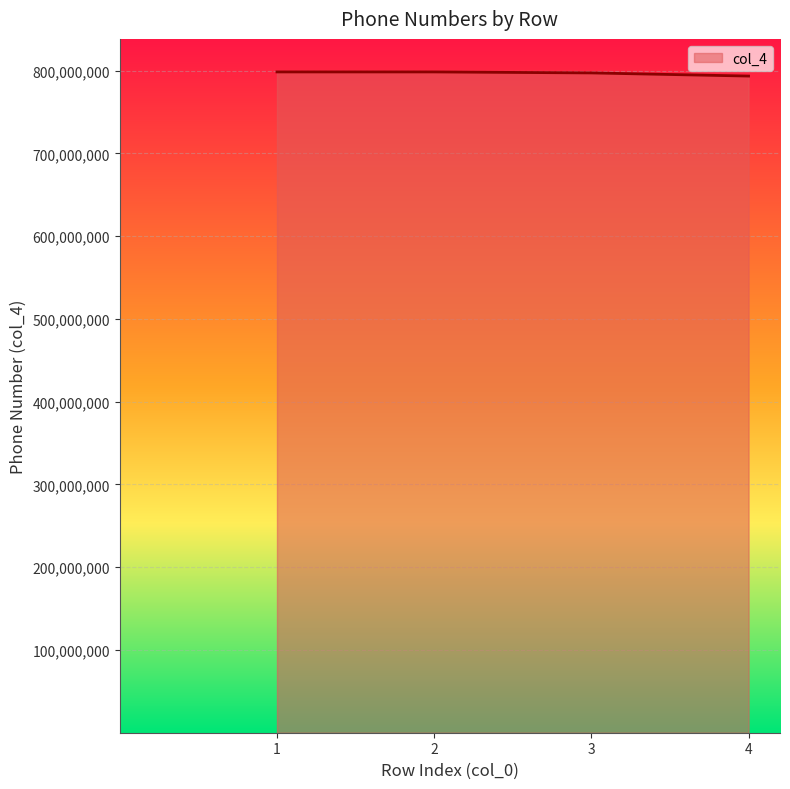

What is the minimum value shown in the chart?

793575638